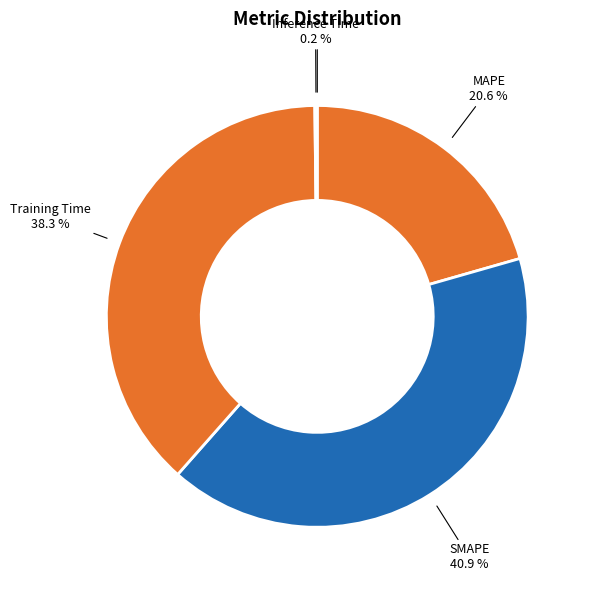

To the nearest percent, what is the difference between the MAPE and SMAPE slice percentages?

20%